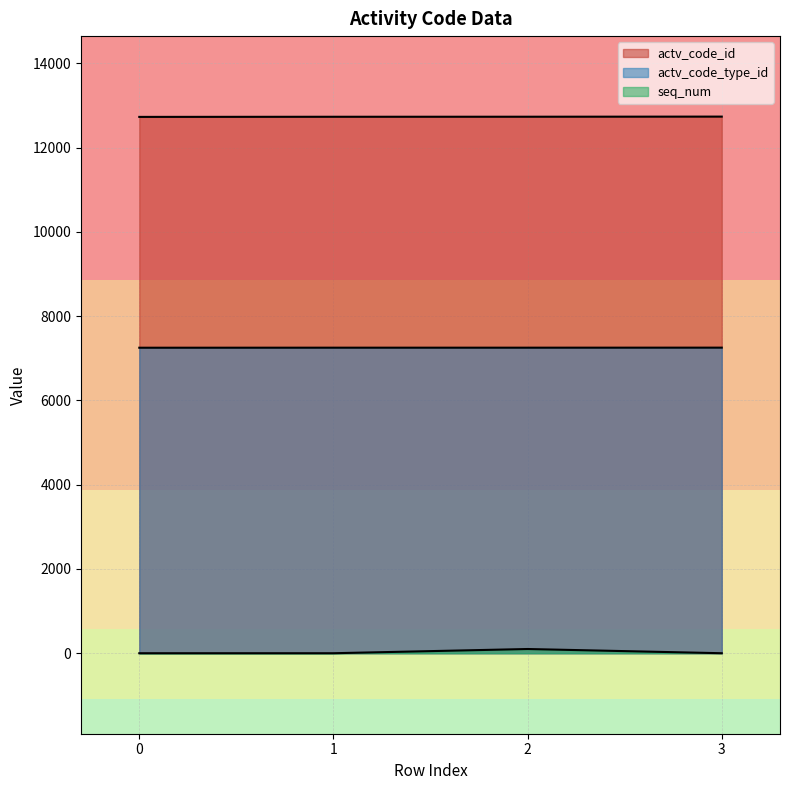

What is the average value of the seq_num series?

25